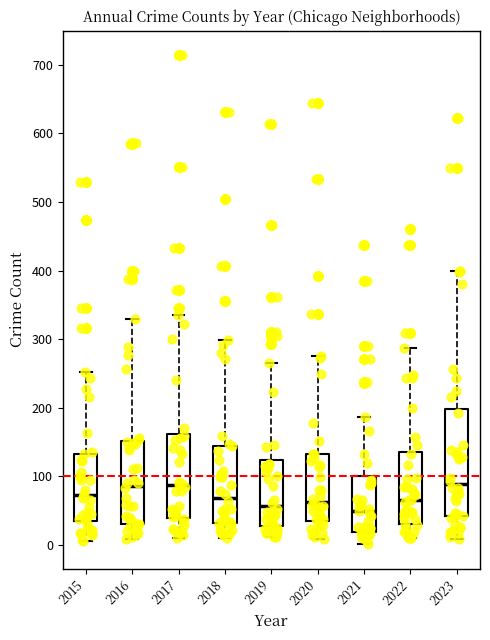

Reading left to right, read every box against the y-axis: the position of its median line, the range the box covers, and the ends of its whiskers. The values are not printed on the chart, so give them approximately, as read against the axis.

2015: median 70, box 40 to 130, whiskers 10 to 250
2016: median 90, box 30 to 150, whiskers 10 to 330
2017: median 90, box 40 to 160, whiskers 10 to 340
2018: median 70, box 30 to 140, whiskers 10 to 300
2019: median 60, box 30 to 120, whiskers 10 to 270
2020: median 60, box 40 to 130, whiskers 10 to 280
2021: median 50, box 20 to 100, whiskers 0 to 190
2022: median 70, box 30 to 140, whiskers 10 to 290
2023: median 90, box 40 to 200, whiskers 10 to 400